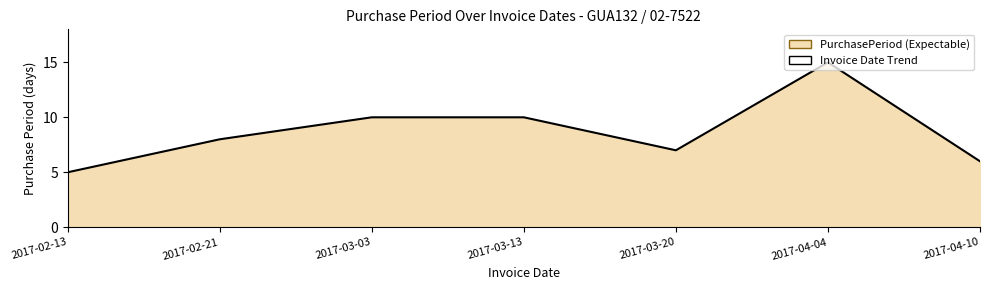

What is the average value?

9